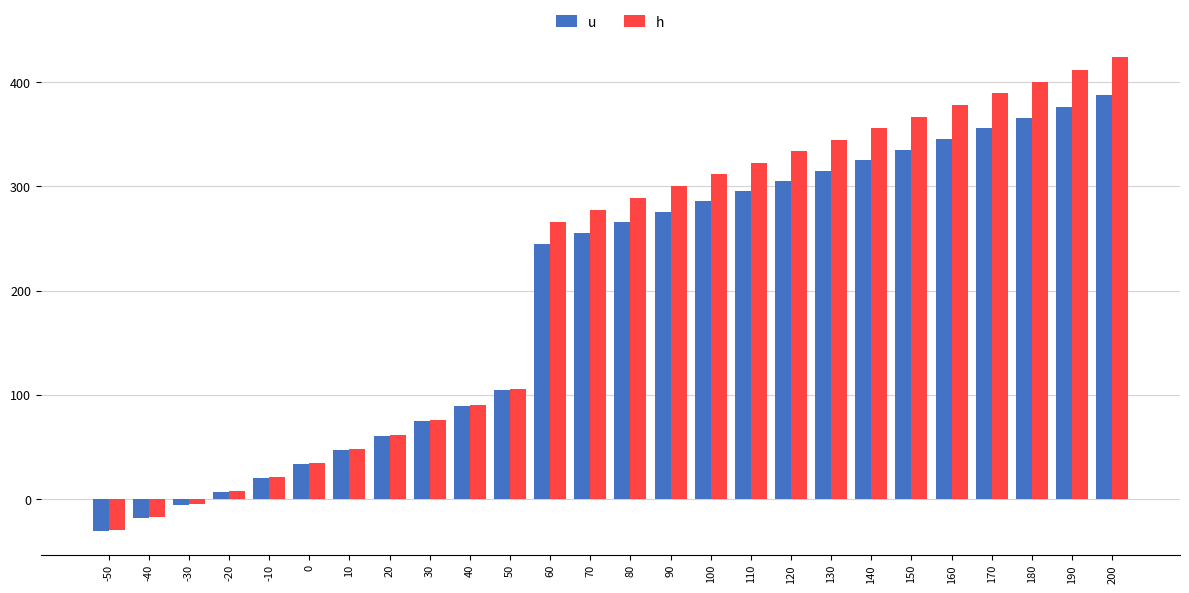

What is the value of the u bar at the 18th from the left?

305.1